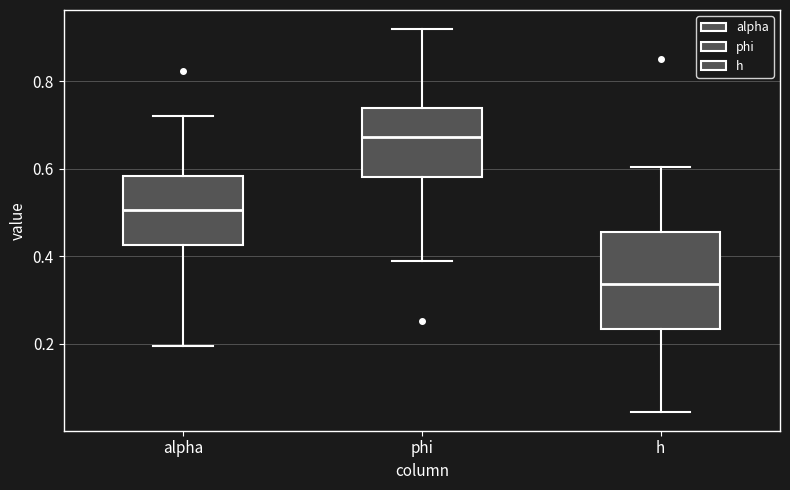

Reading left to right, read every box against the y-axis: the position of its median line, the range the box covers, and the ends of its whiskers. The values are not printed on the chart, so give them approximately, as read against the axis.

alpha: median 0.50, box 0.42 to 0.58, whiskers 0.20 to 0.72
phi: median 0.68, box 0.58 to 0.74, whiskers 0.40 to 0.92
h: median 0.34, box 0.24 to 0.46, whiskers 0.04 to 0.60